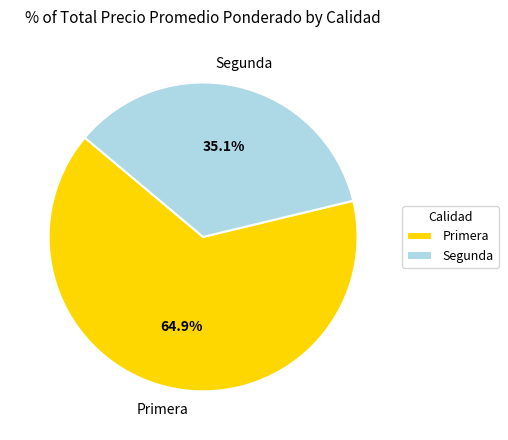

Is Primera the majority of the pie?

Yes